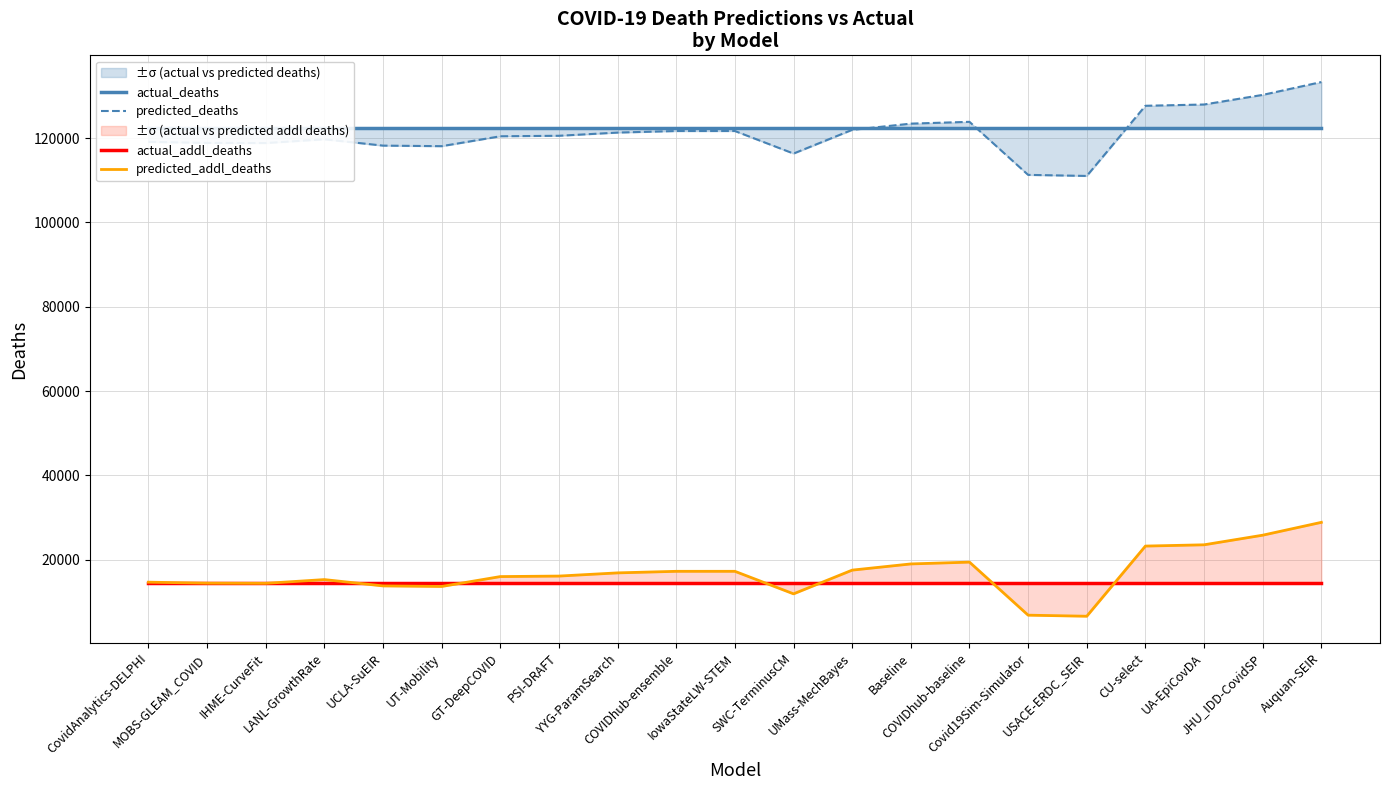

What is the maximum value for actual_deaths?

122457.0